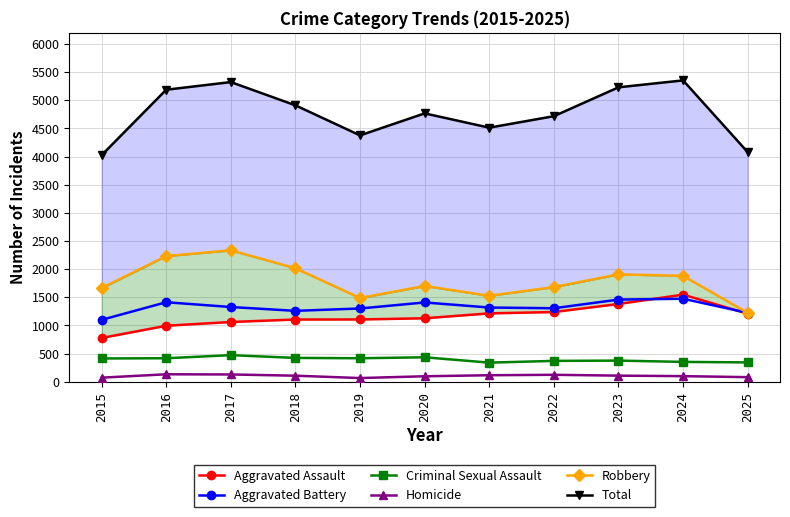

True or false: Homicide has a value of 52 at 2022.

False